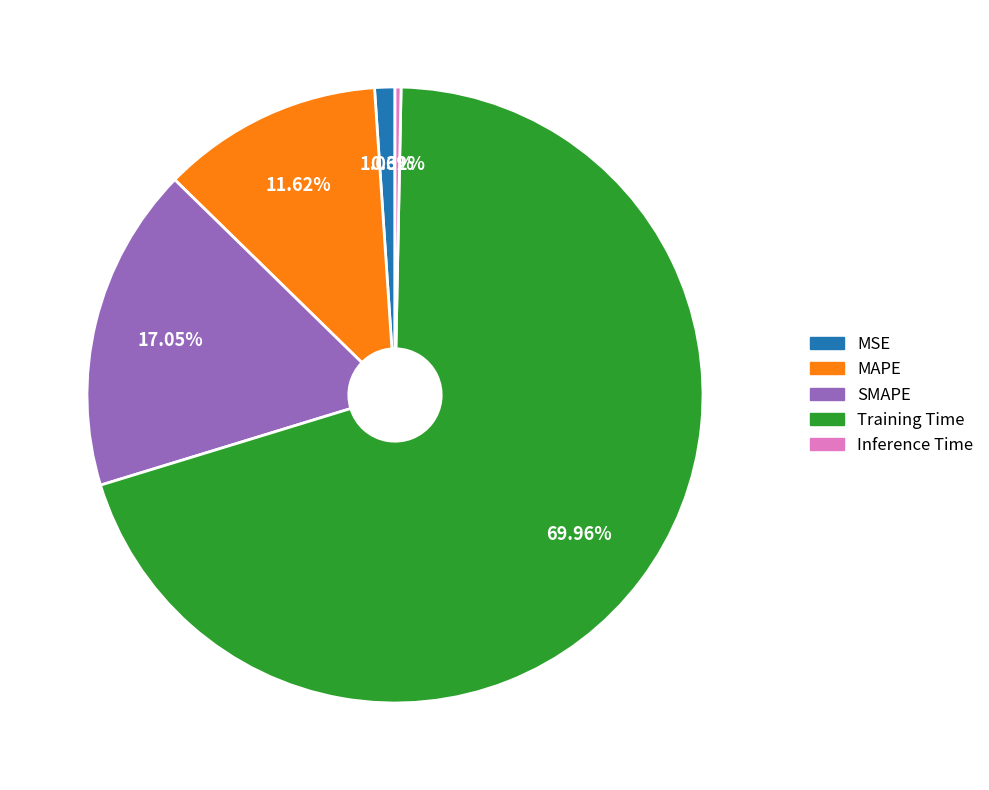

Does Inference Time represent more than half of the total?

No